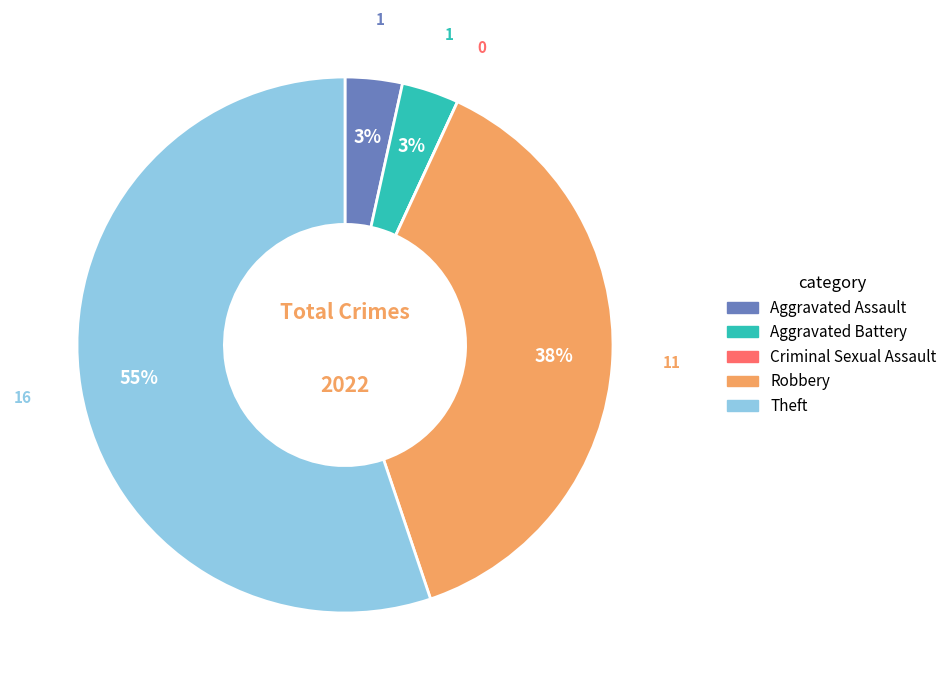

To the nearest percent, what is the average slice percentage?

20%